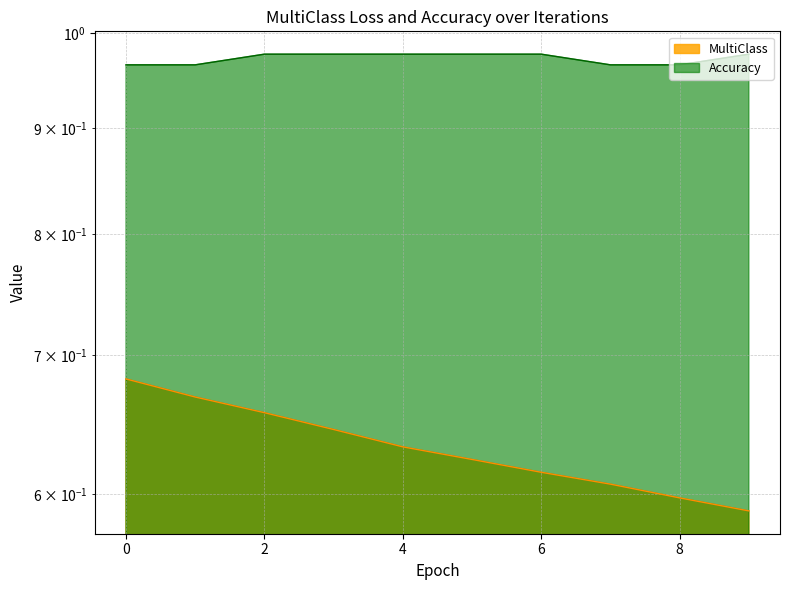

The value of MultiClass at 1 is 0.7. True or false?

True